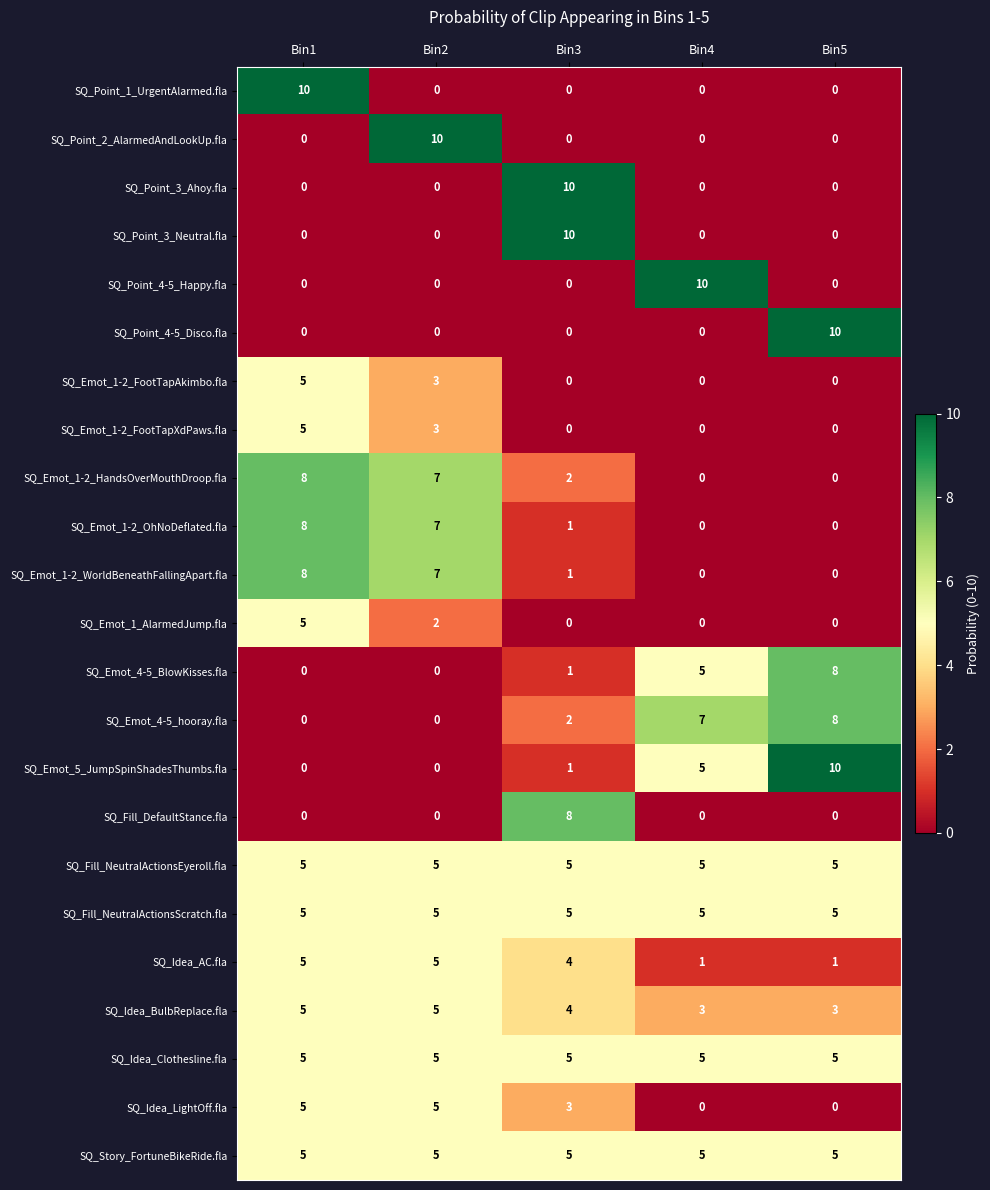

What is the maximum value shown in the chart?

10